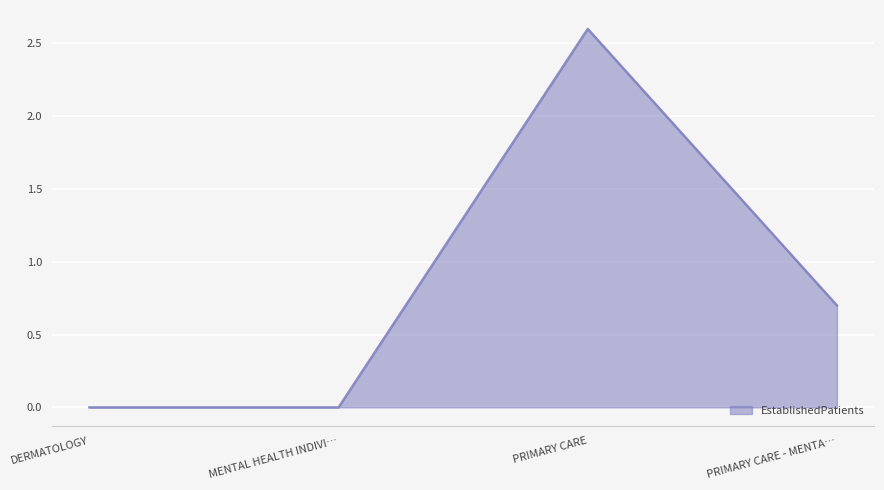

Reading left to right, what are all the values shown in this chart?

DERMATOLOGY=0.0	MENTAL HEALTH INDIVI…=0.0	PRIMARY CARE=2.6	PRIMARY CARE - MENTA…=0.7